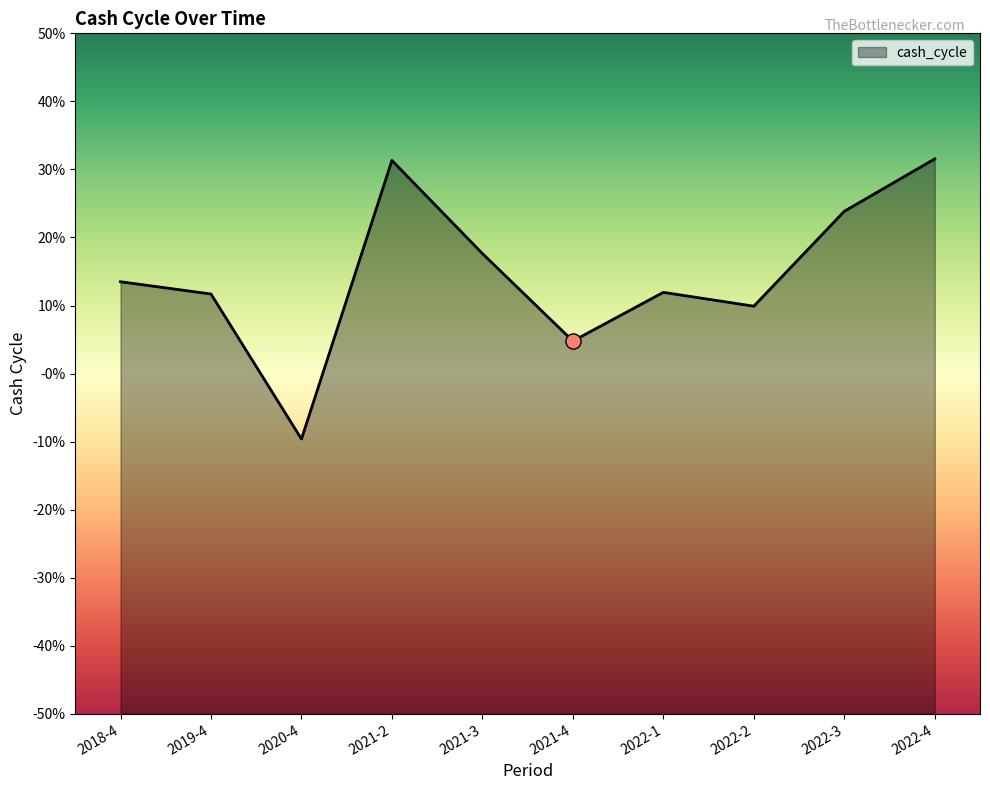

What is the change in value from 2021-3 to 2022-3?

+0.1